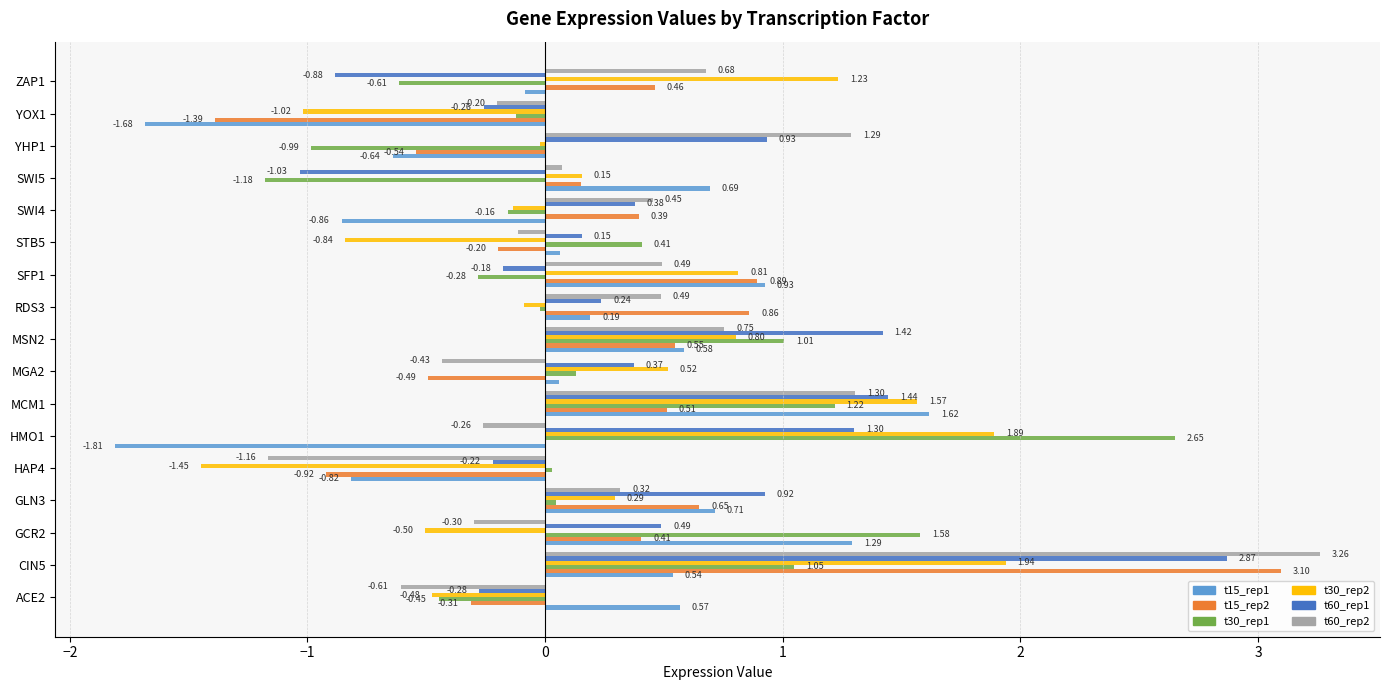

Which series changed the most between HAP4 and RDS3?

t15_rep2